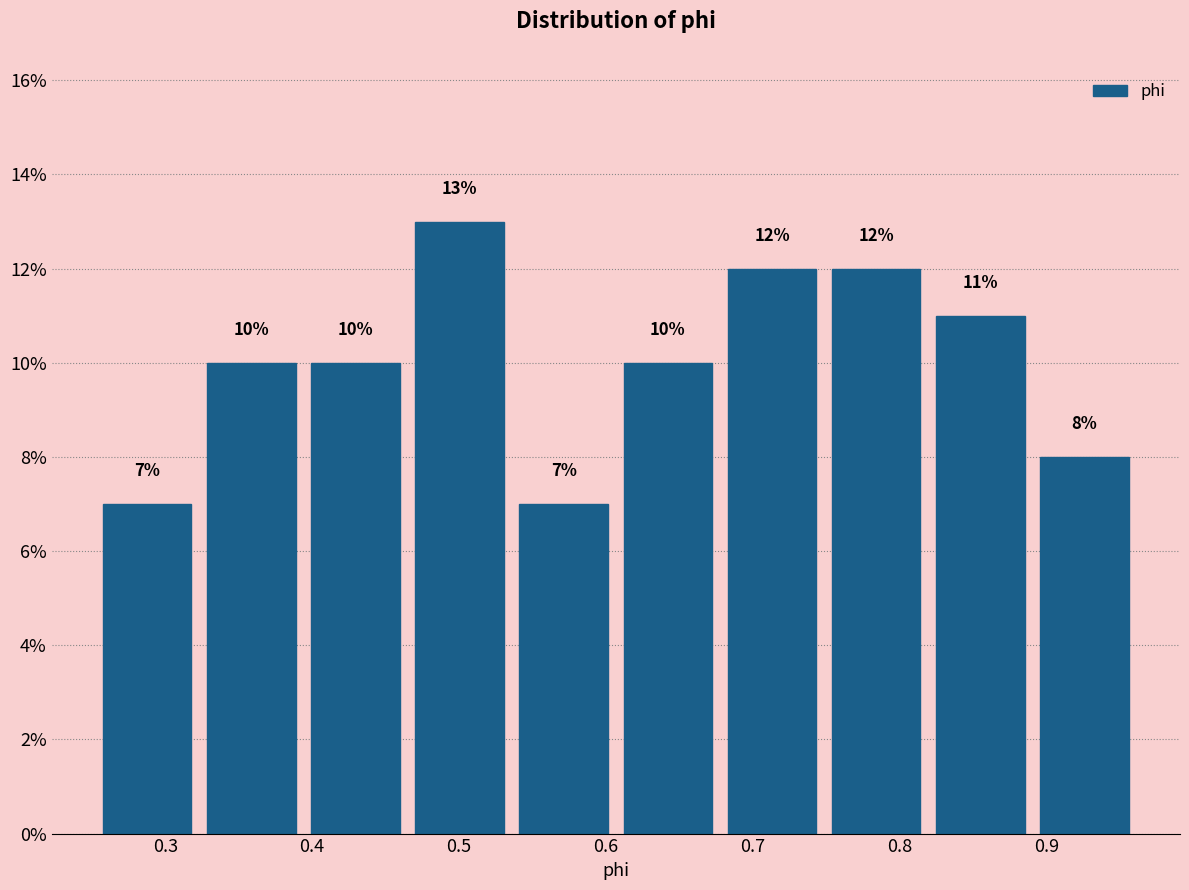

How tall is the bar that spans 0.89 to 0.96 on the x-axis? The bar edges are not printed on the chart, so give them approximately, as read against the axis.

8